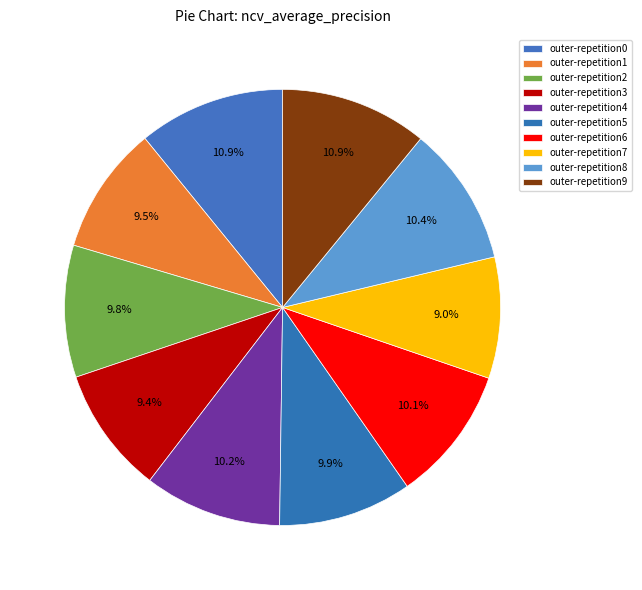

How many slices are in this pie chart?

10